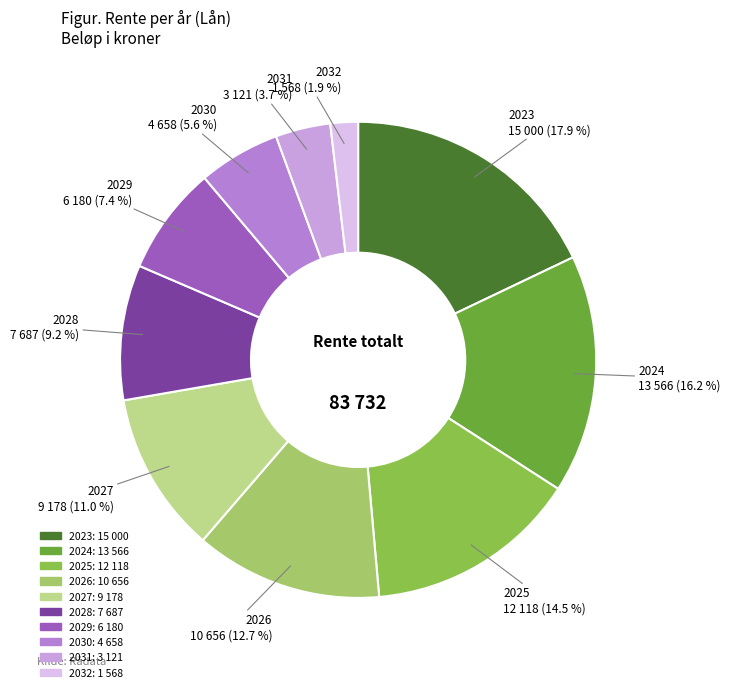

What percentage is the 2027 slice, to the nearest percent?

11%